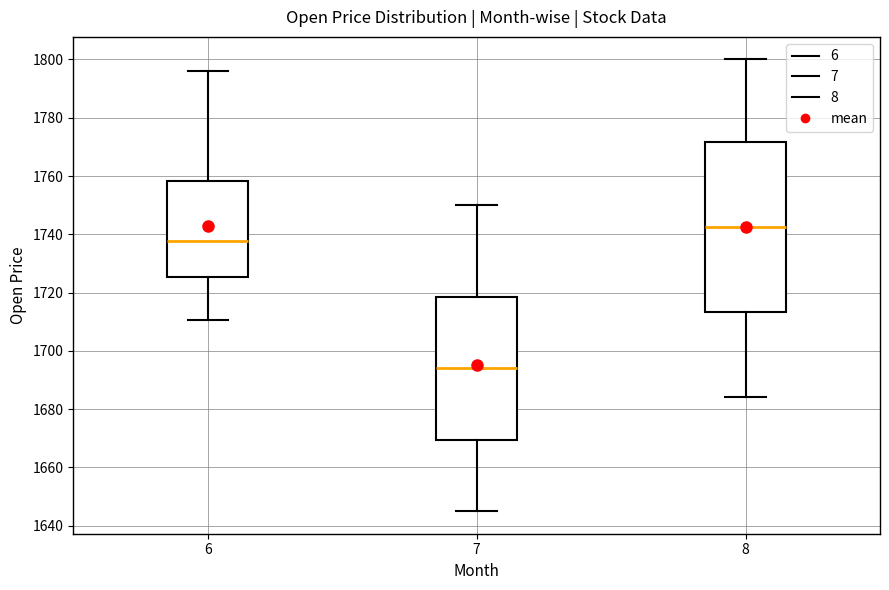

Which box has the lowest median line?

7